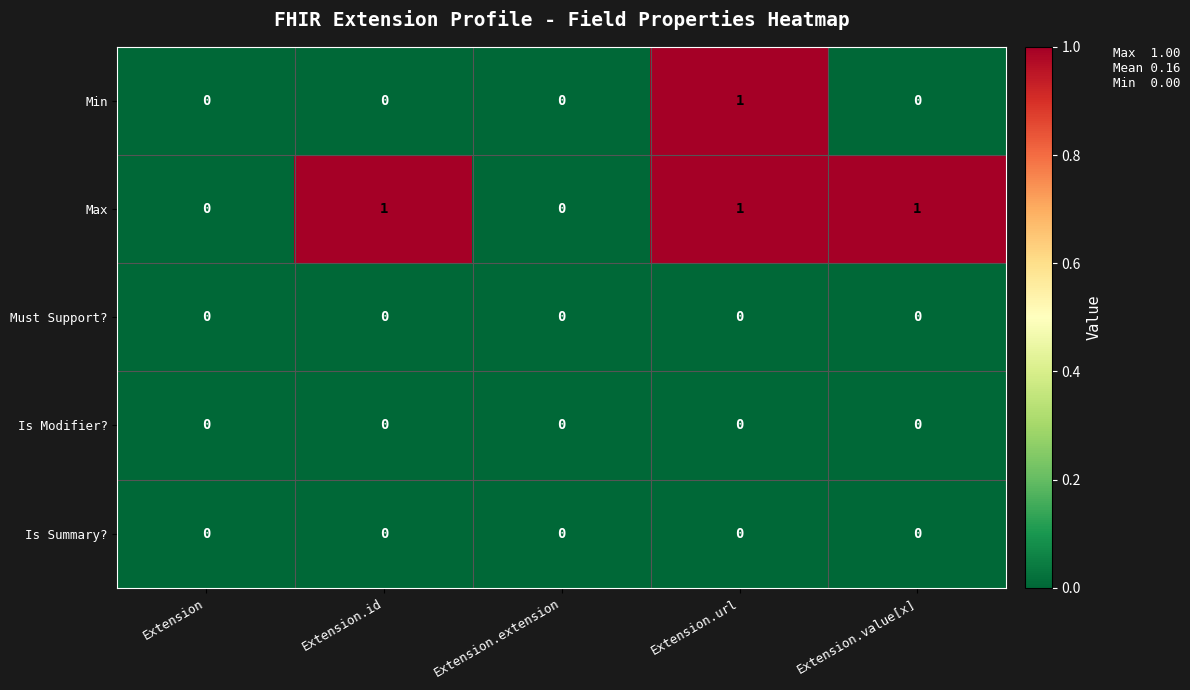

Between Extension and Extension.value[x], which series saw the biggest shift?

Max